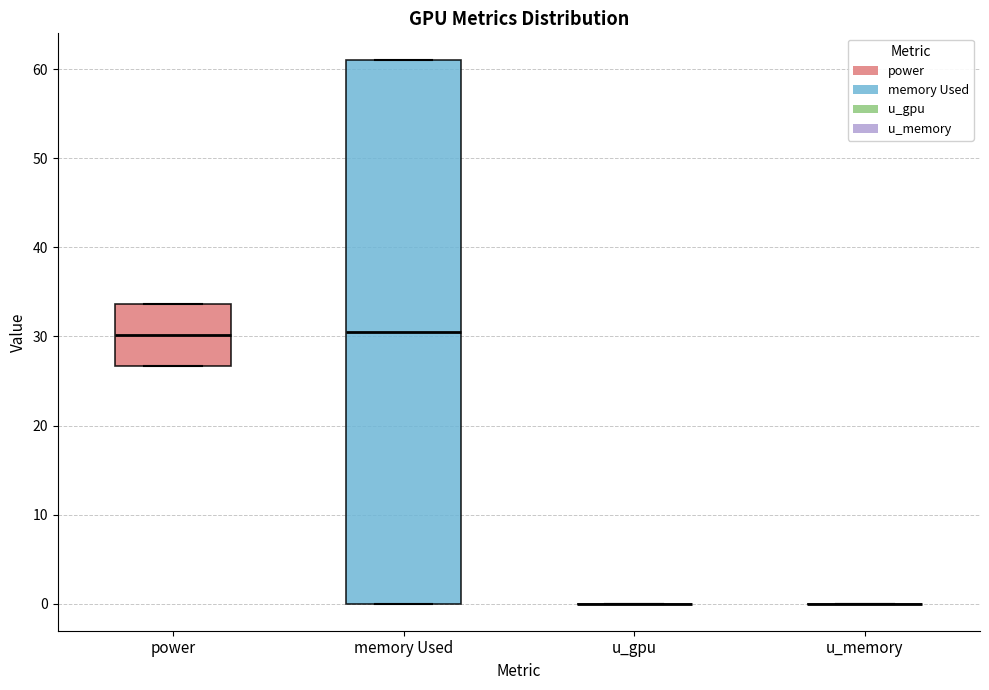

Reading left to right, transcribe this box plot: for each box, give where its median line is, the range the box spans, and where its two whiskers end, as read against the y-axis. The values are not printed on the chart, so give them approximately, as read against the axis.

power: median 30, box 27 to 34, whiskers 27 to 34
memory Used: median 31, box 0 to 61, whiskers 0 to 61
u_gpu: box collapsed to a line at 0, whiskers 0 to 0
u_memory: box collapsed to a line at 0, whiskers 0 to 0